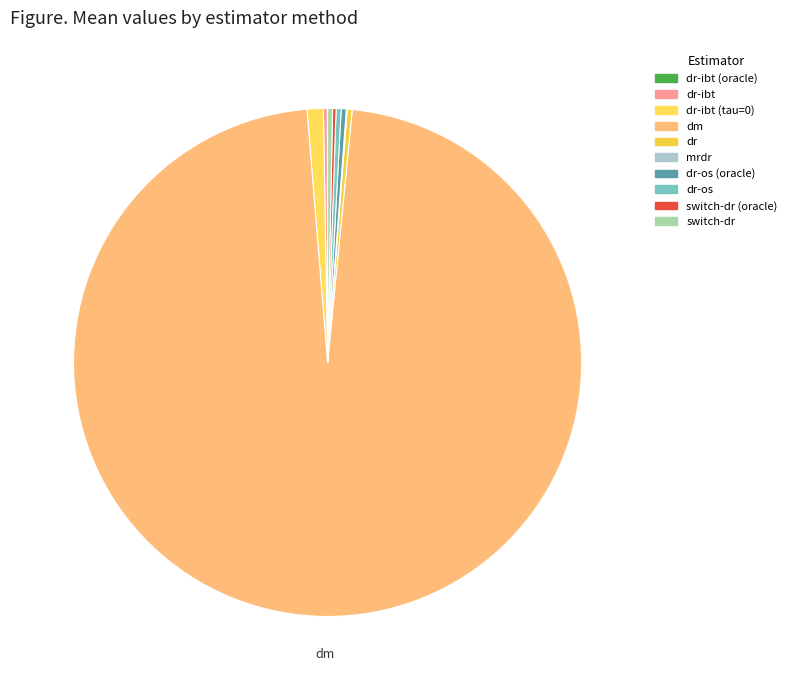

What is the majority slice?

dm